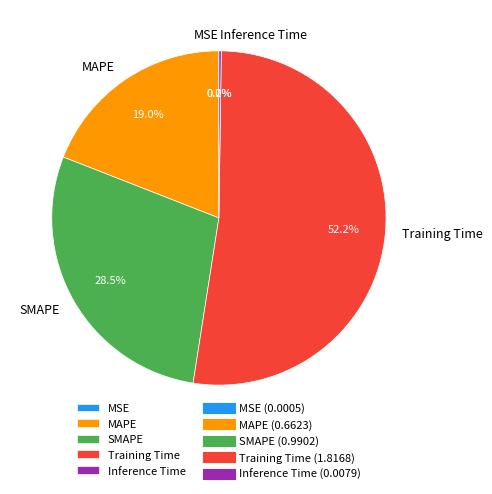

Is there any slice that represents more than half of the pie?

Yes